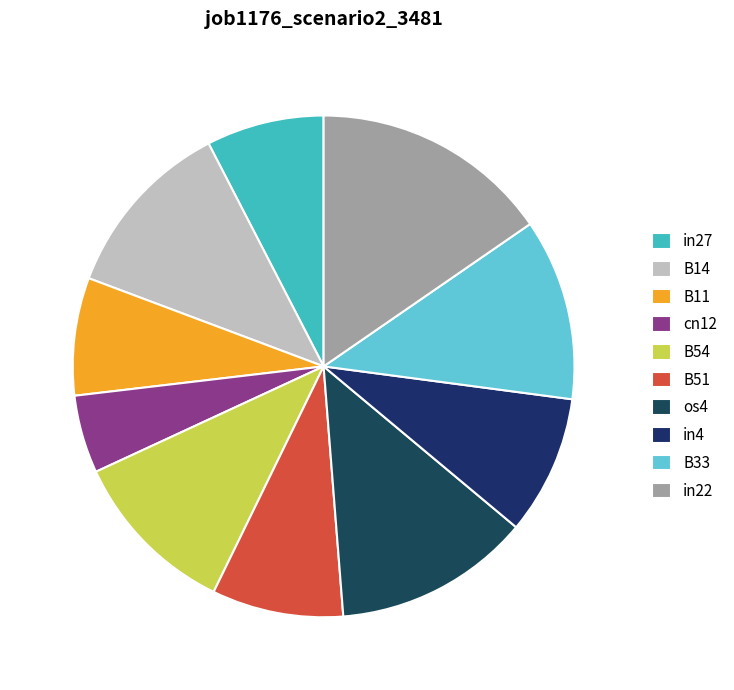

Is in27 the majority of the pie?

No